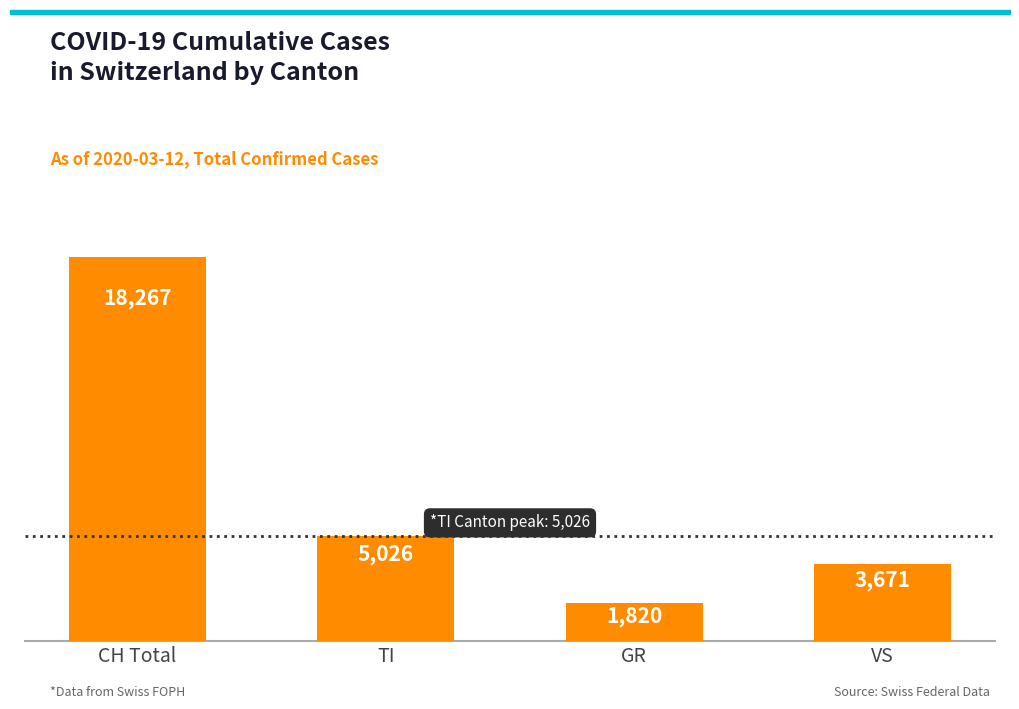

What is the sum of all values?

28784